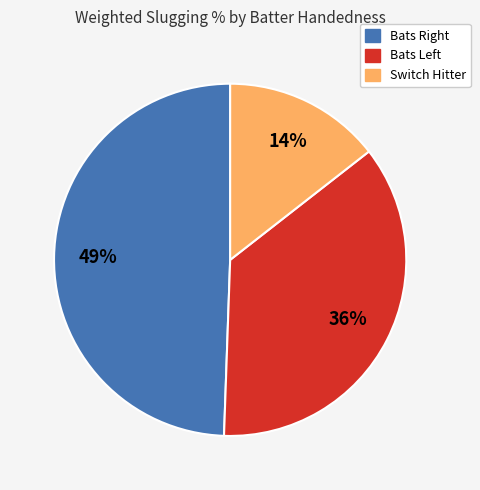

Does any single category account for the majority?

No